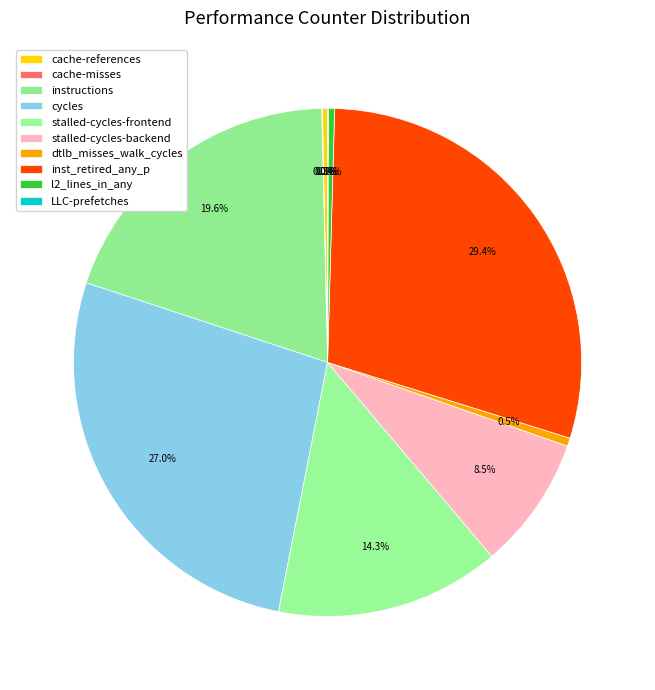

How many segments does this pie chart have?

10